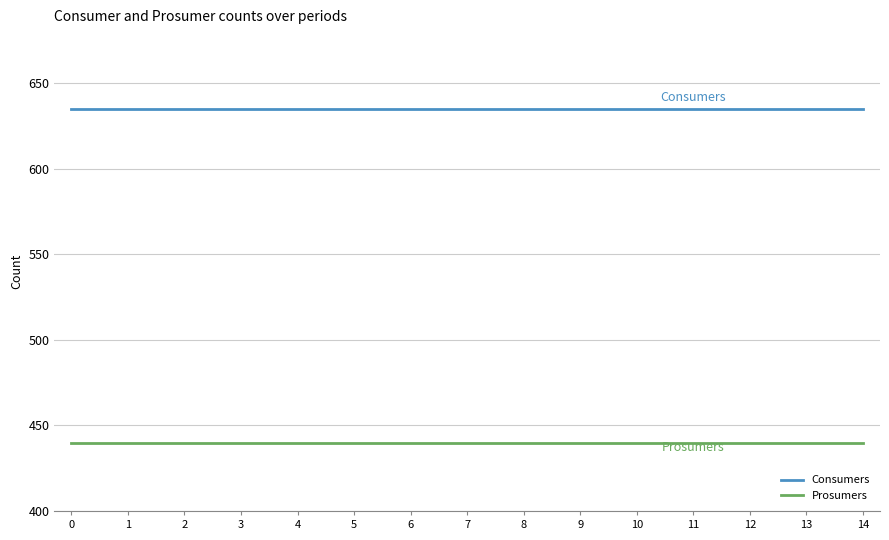

How many distinct data groups are displayed?

2